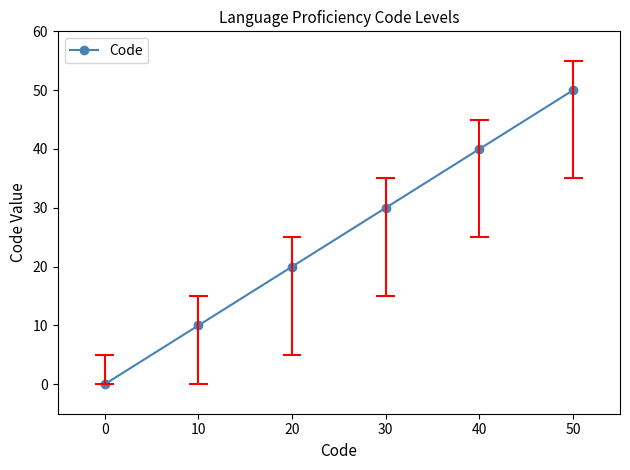

What is the value of the 6th point from the left?

50